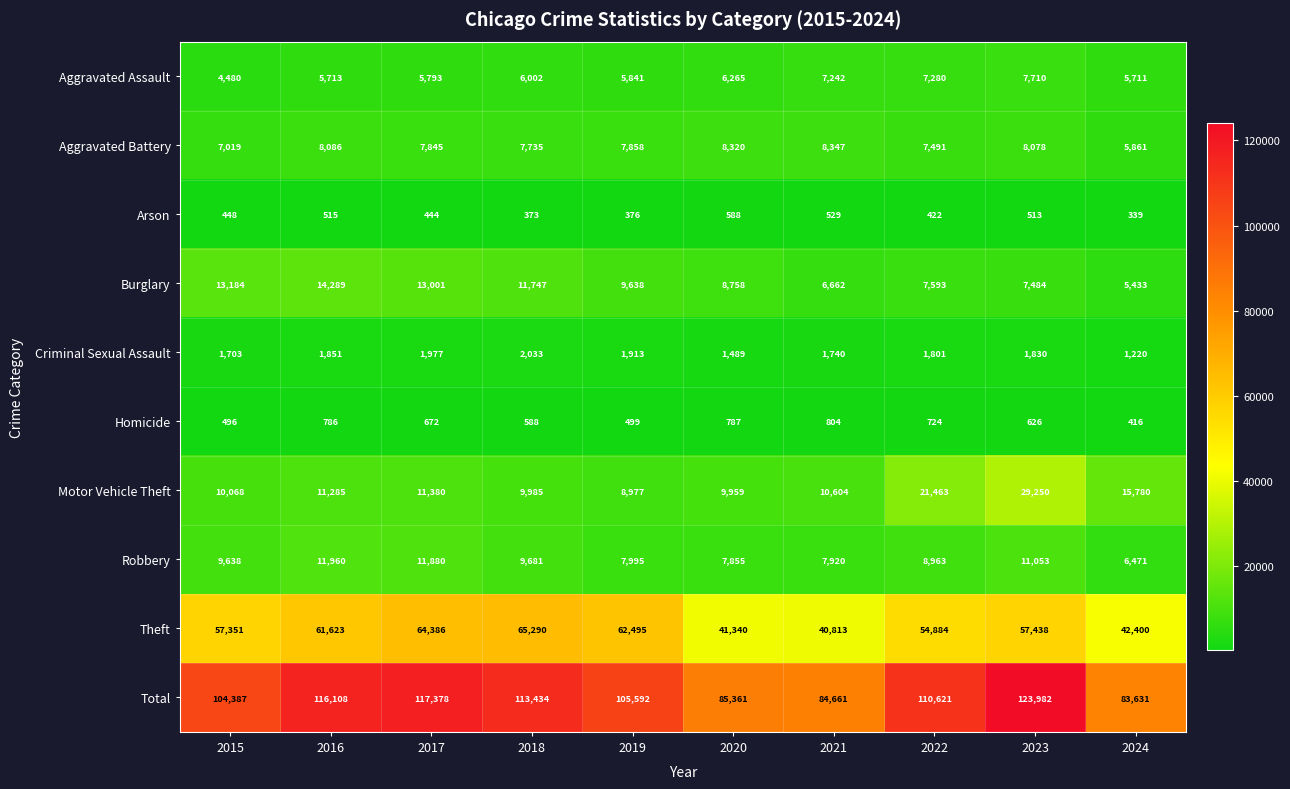

Where is Motor Vehicle Theft nearest to the value 19113?

2022